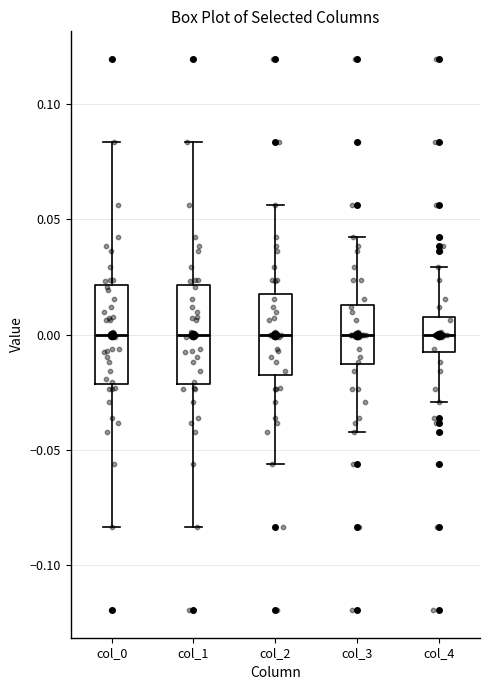

Where does the lower whisker of the box for col_3 end on the y-axis? The values are not printed on the chart, so give them approximately, as read against the axis.

-0.040